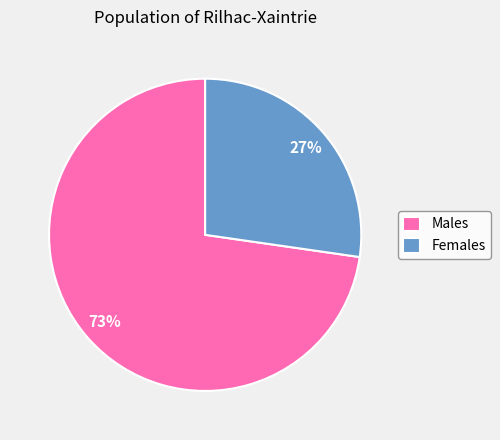

Which category has the biggest portion of the pie?

Males